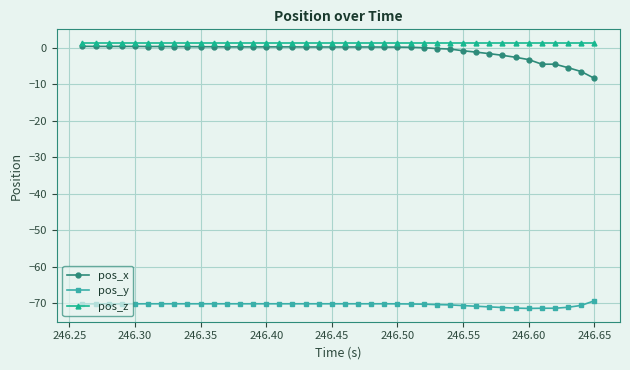

Does the chart have visible grid lines?

Yes